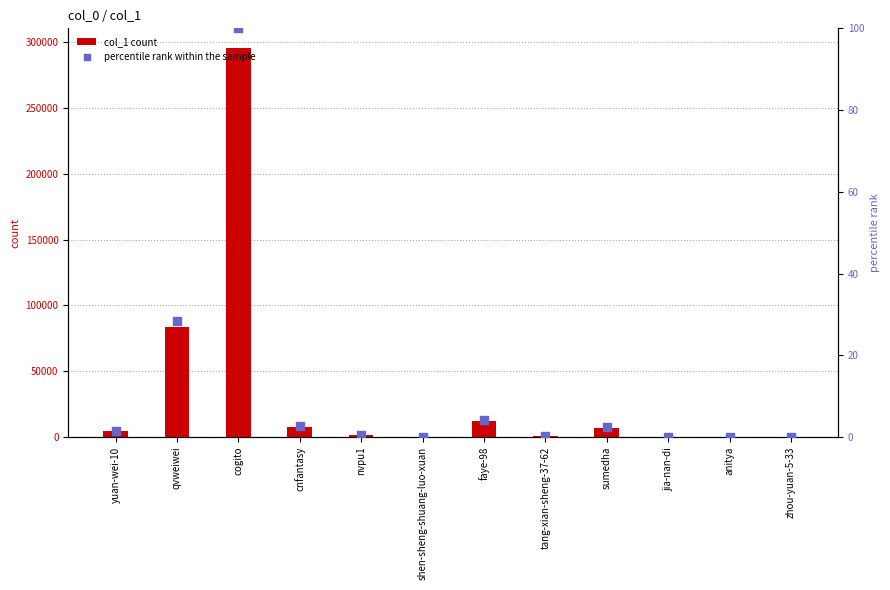

What are all the series names shown in the legend?

col_1 count, percentile rank within the sample